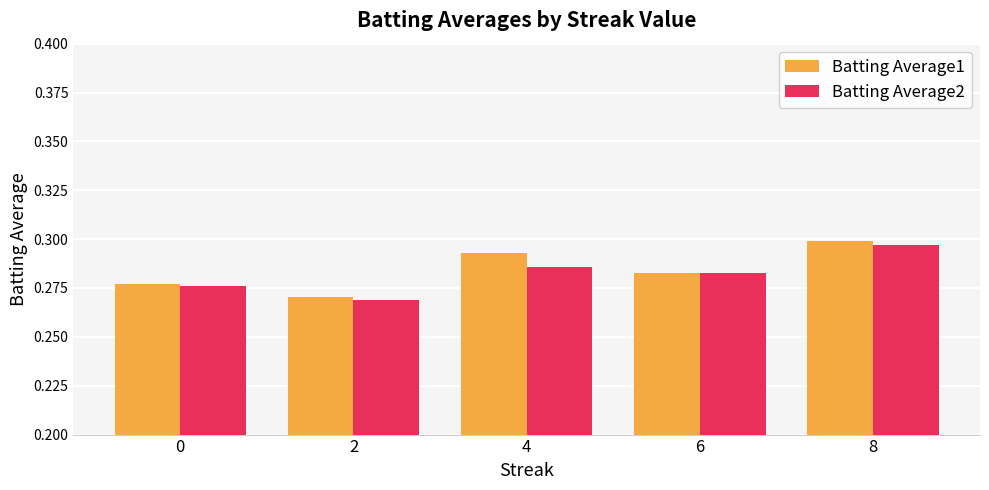

Between 0 and 8, which series saw the biggest shift?

Batting Average1